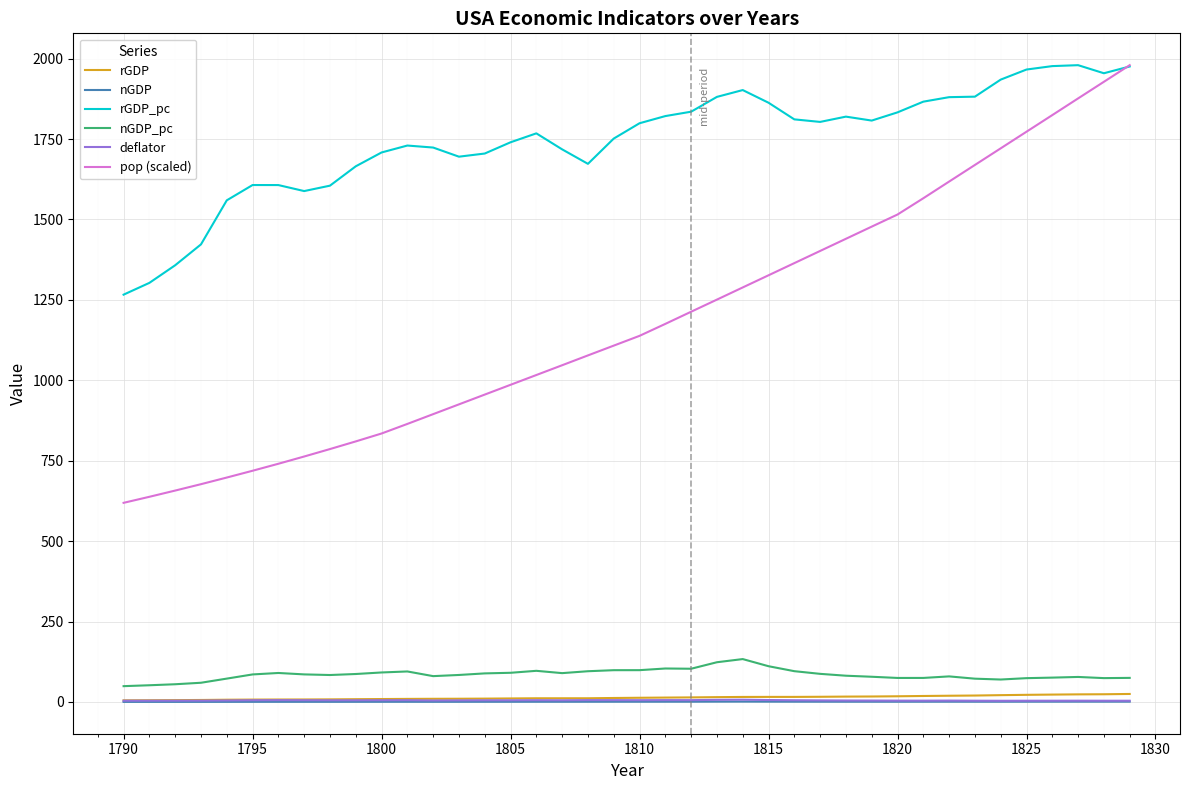

What is the sum of all nGDP_pc values?

3394.6